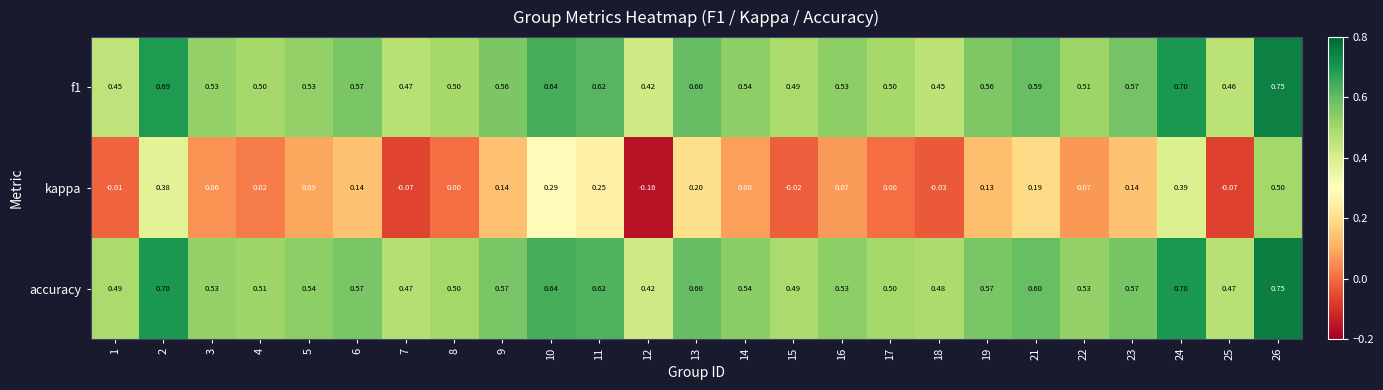

Which series changed the most between 6 and 22?

kappa